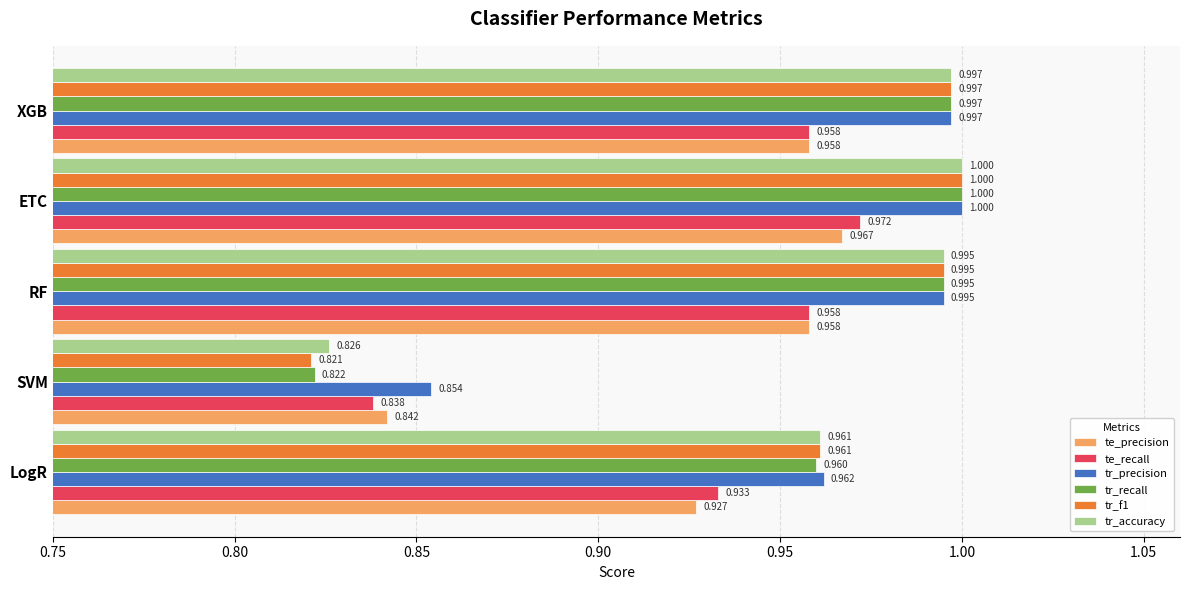

Which series has the largest total across all categories?

tr_precision